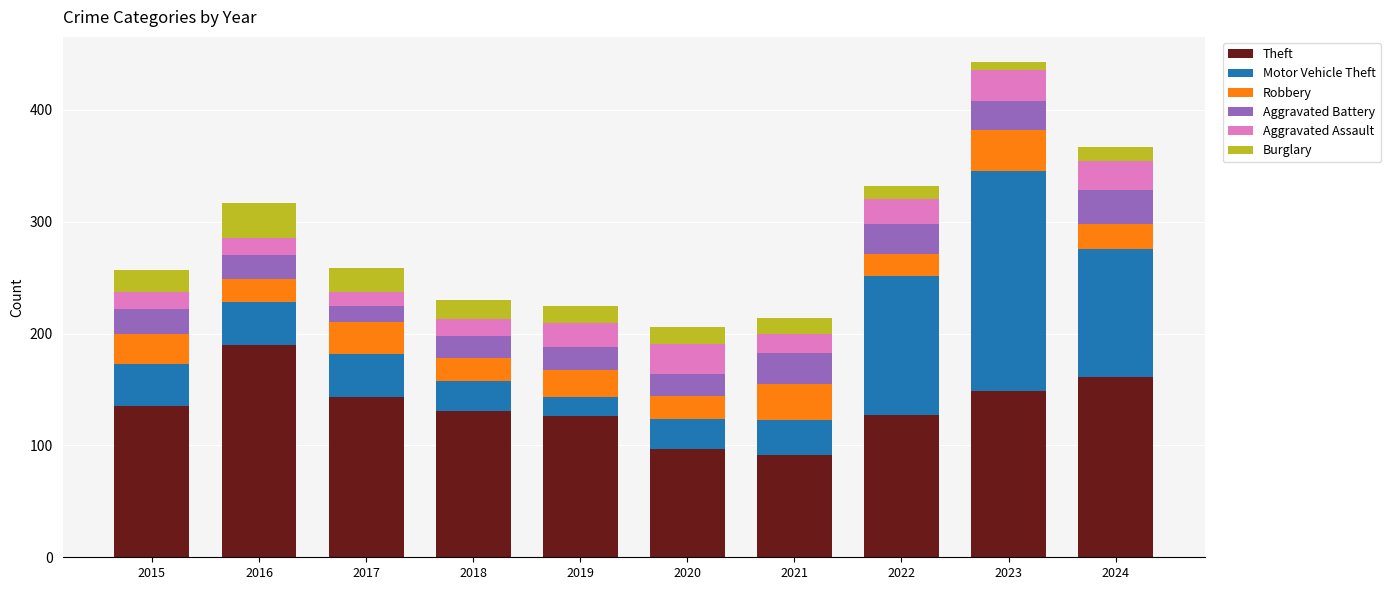

At which category is the sum across all series the highest?

2023